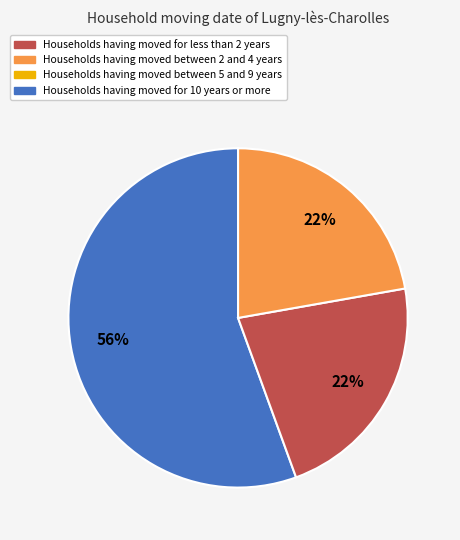

To the nearest percent, what is the average slice percentage?

33%